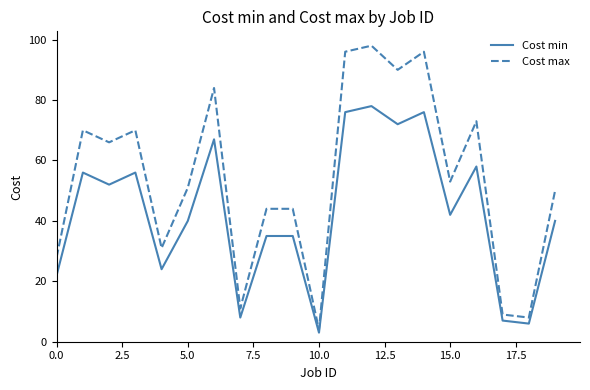

Rank the series by their average value, from highest to lowest.

Cost max, Cost min